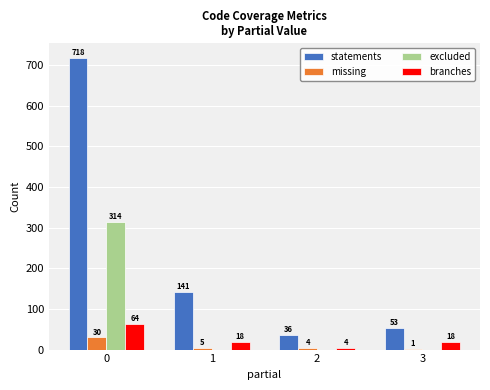

The excluded series shows 0 at 1. True or false?

True